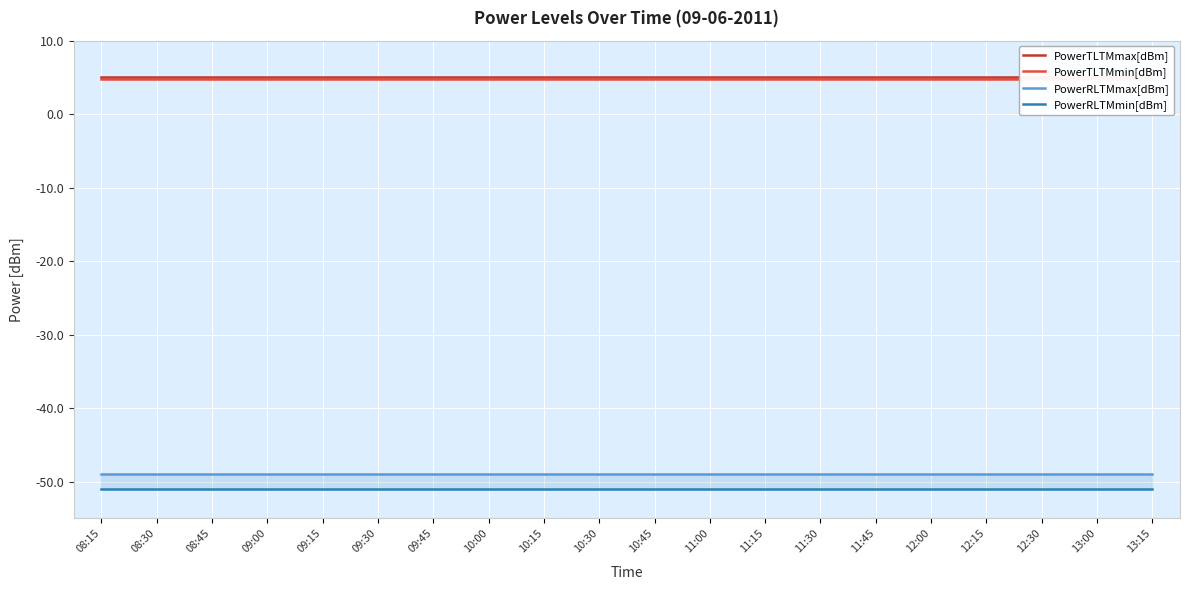

What is the minimum value for PowerTLTMmin[dBm]?

4.8